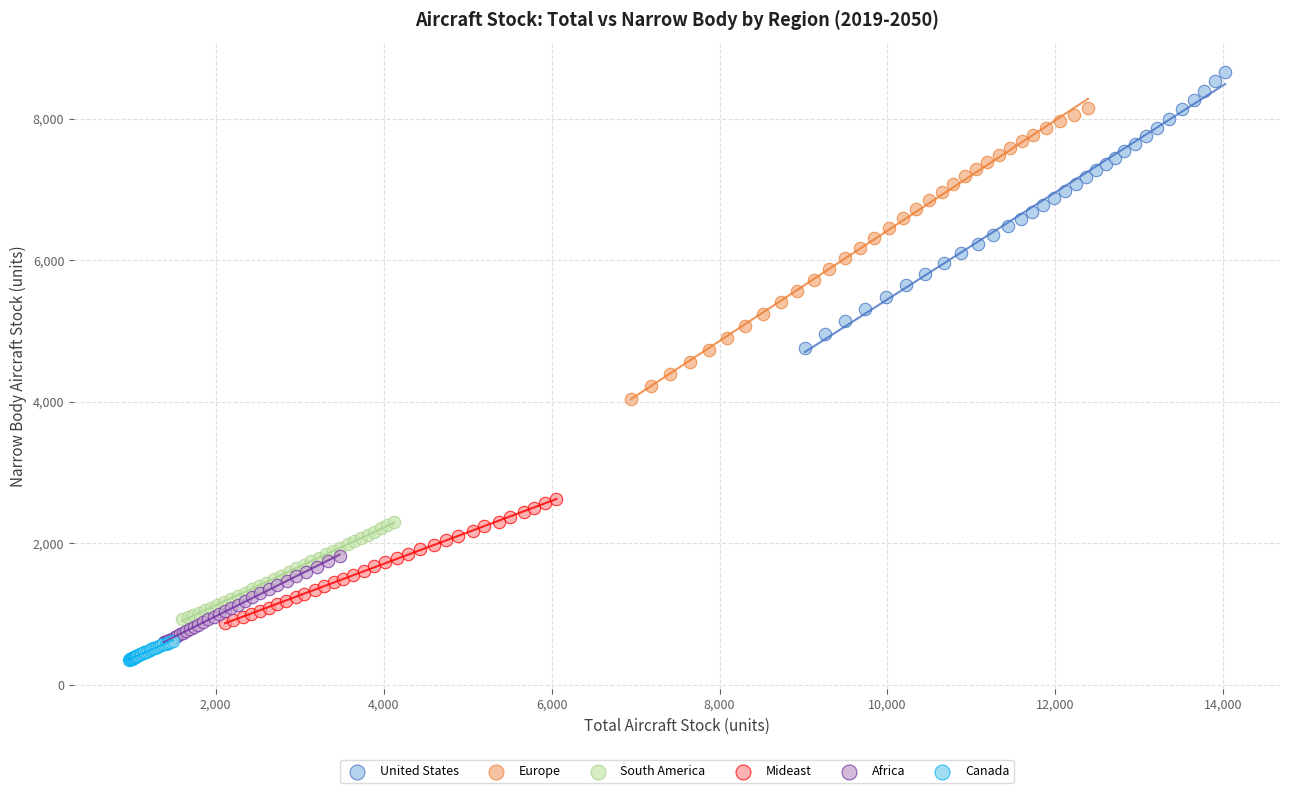

Which series has the largest Y range (max minus min)?

Europe